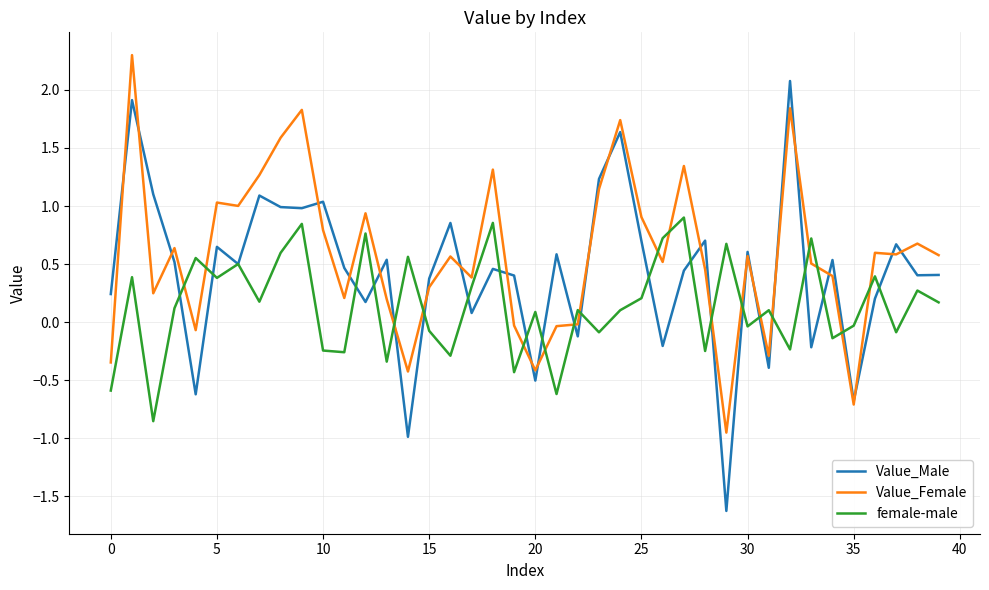

Which series has the largest range (max minus min)?

Value_Male